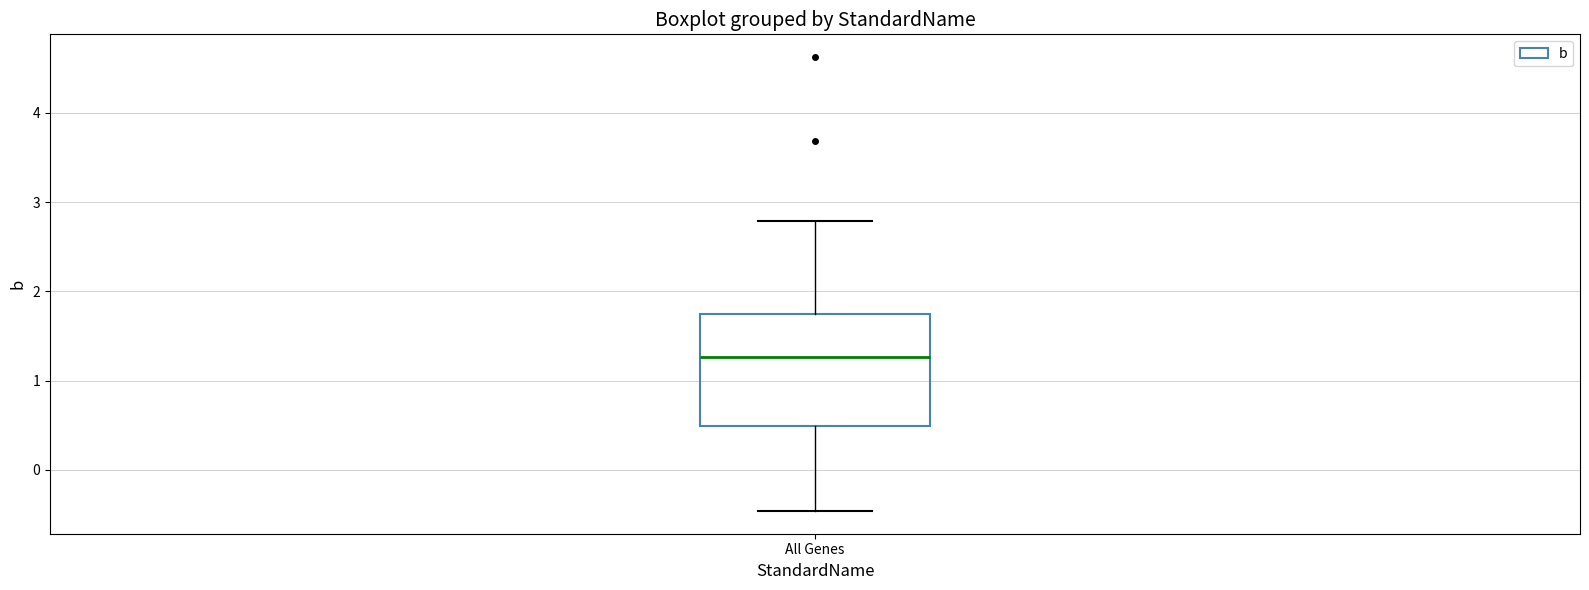

Read this box plot against the y-axis: the position of the median line, the range covered by the box, and the ends of both whiskers. The values are not printed on the chart, so give them approximately, as read against the axis.

median 1.3, box 0.5 to 1.7, whiskers -0.5 to 2.8